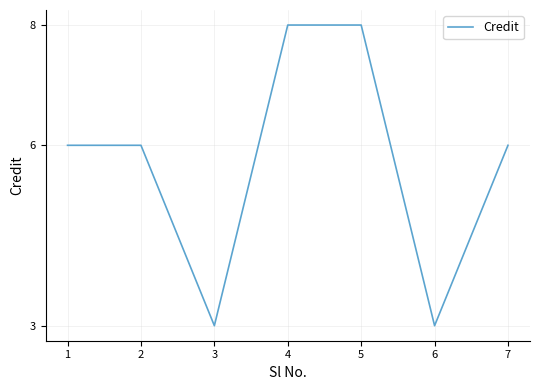

True or false: the data shows 5 at 6.

False